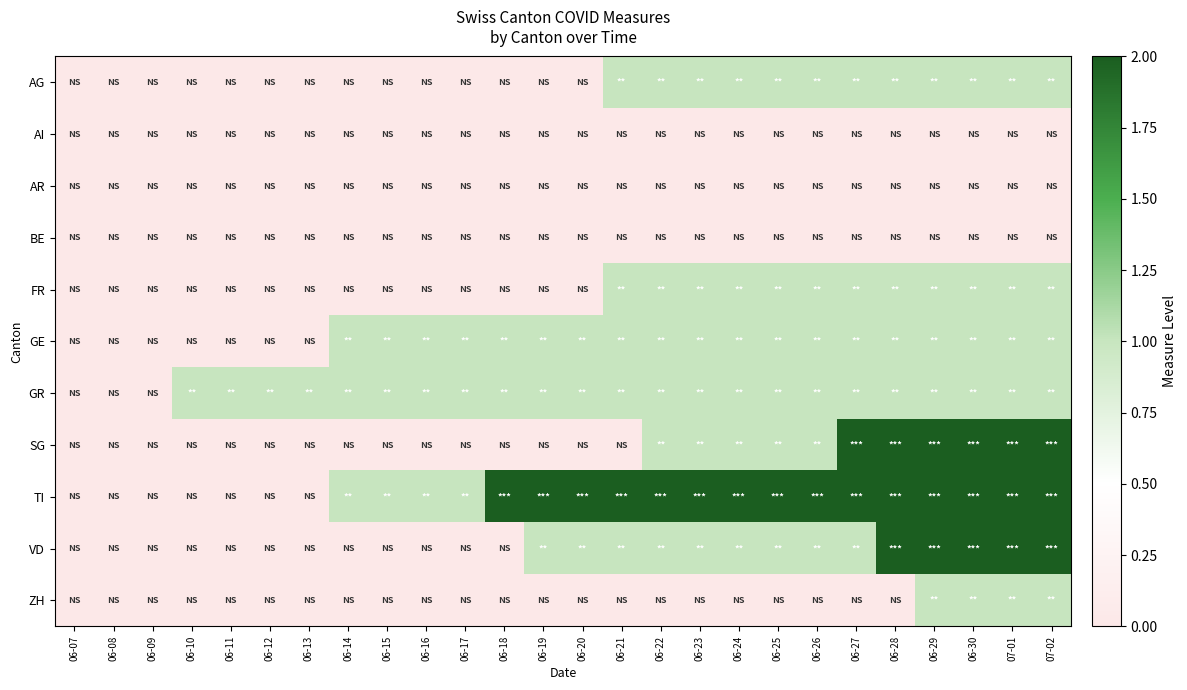

How many series are shown in this chart?

11